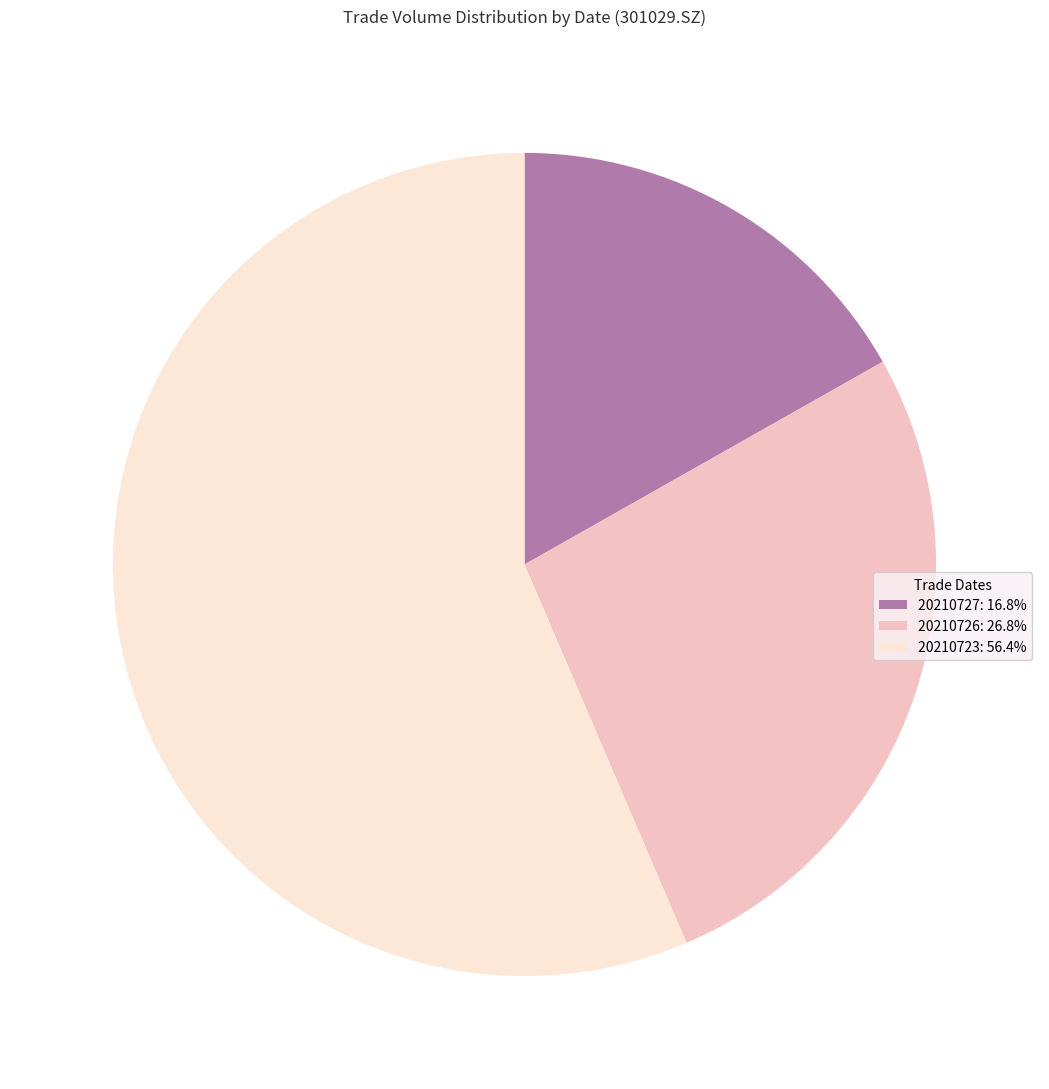

Is there any slice that represents more than half of the pie?

Yes